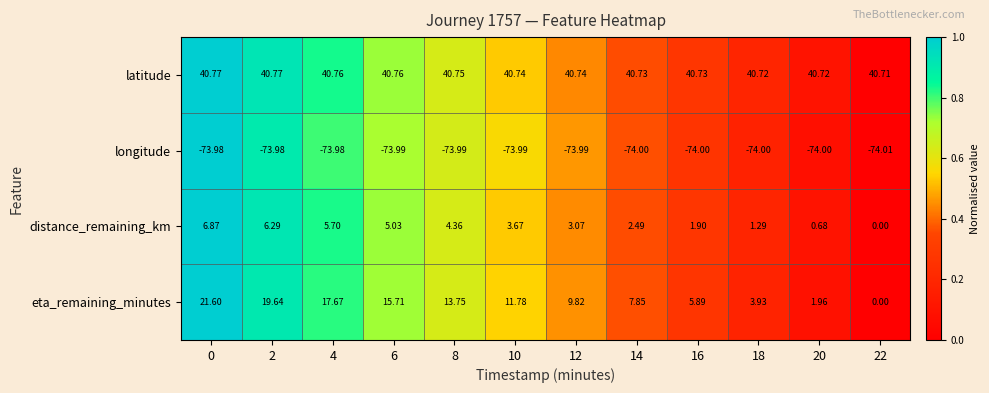

How many values in distance_remaining_km are above zero?

11